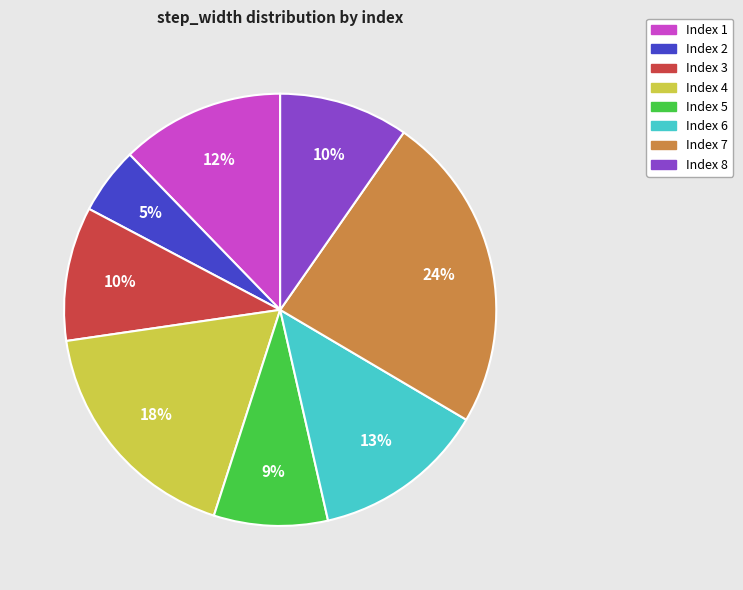

Do Index 4 and Index 2 together represent more than half of the pie?

No